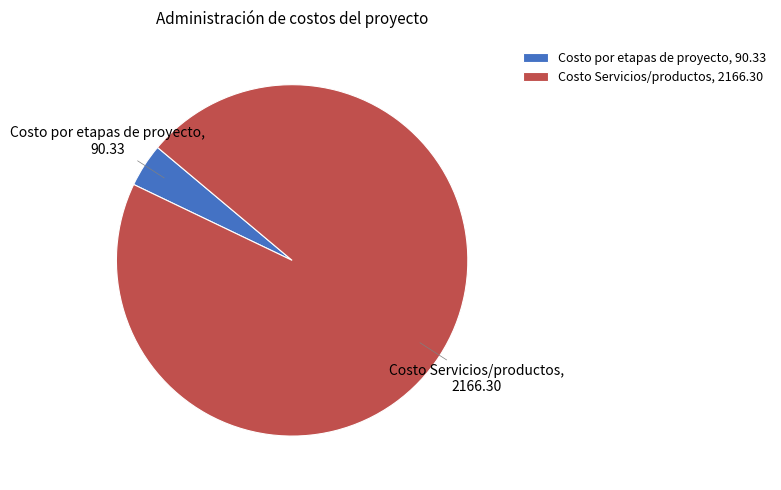

How many slices are in this pie chart?

2